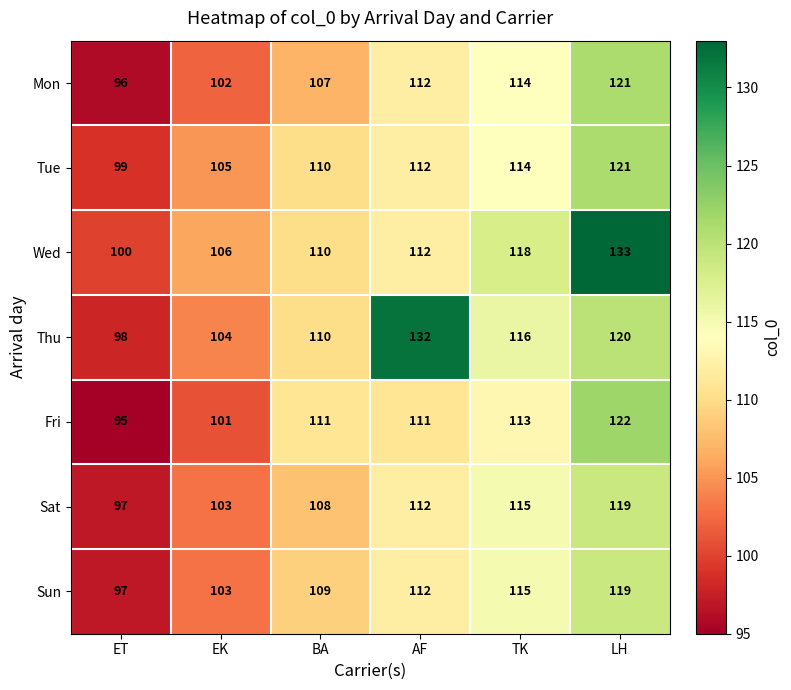

Is it true that Fri equals 53 at LH?

False